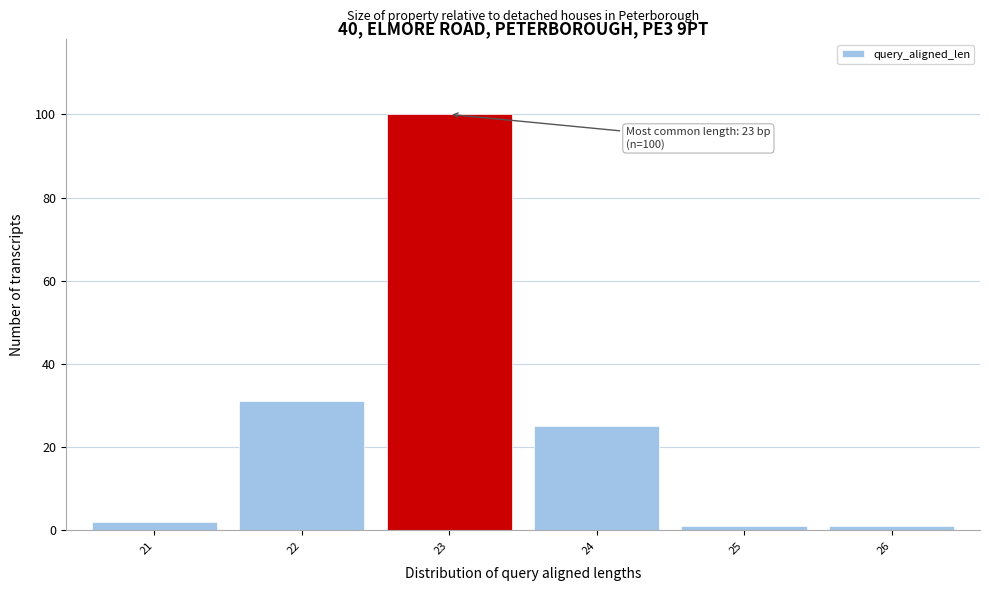

Over which range of the x-axis is the bar tallest?

22.5 to 23.5